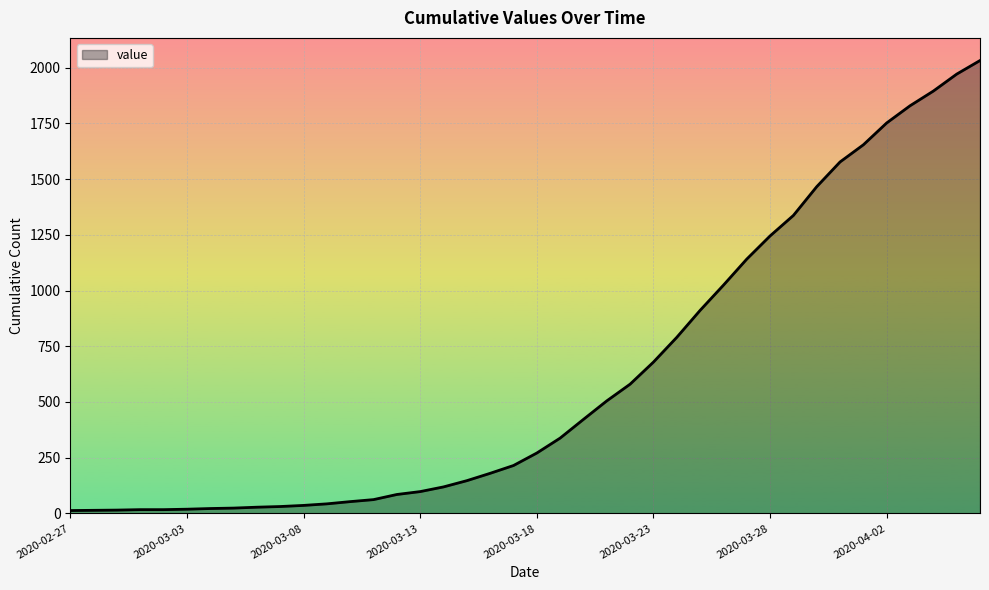

What is the greatest value displayed?

2032